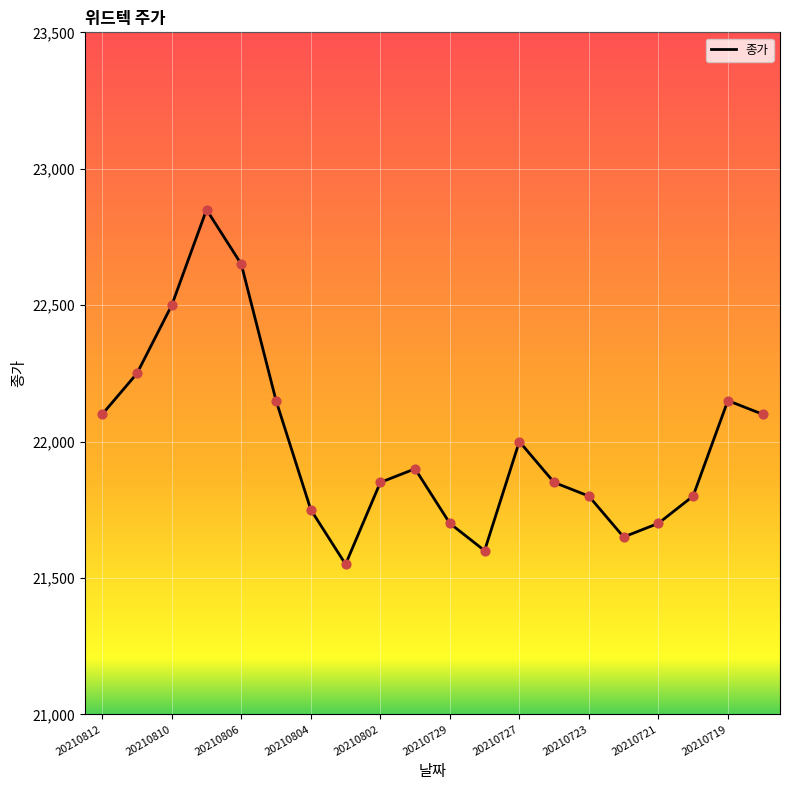

What is the smallest value displayed?

21550